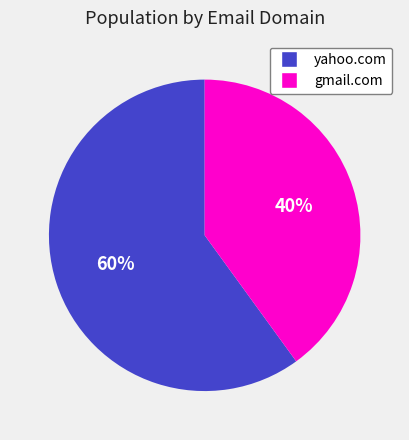

The gmail.com slice represents 27% of the pie. True or false?

False